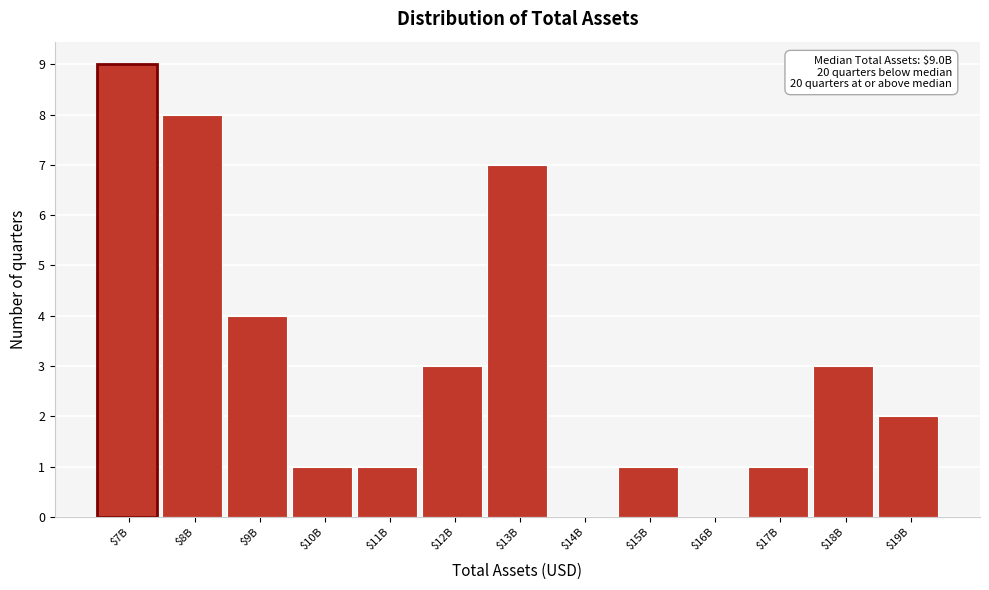

The value at $9B is 4. True or false?

True